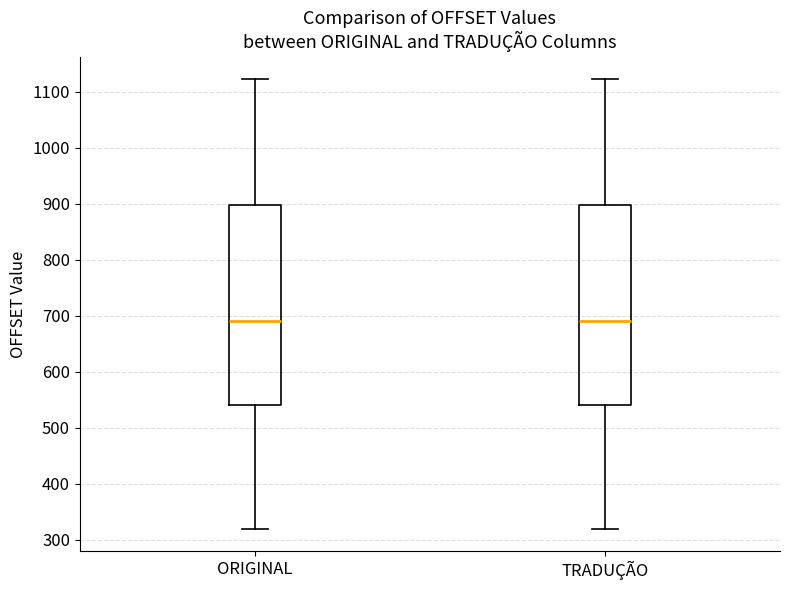

Reading left to right, read every box against the y-axis: the position of its median line, the range the box covers, and the ends of its whiskers. The values are not printed on the chart, so give them approximately, as read against the axis.

ORIGINAL: median 690, box 540 to 900, whiskers 320 to 1120
TRADUÇÃO: median 690, box 540 to 900, whiskers 320 to 1120